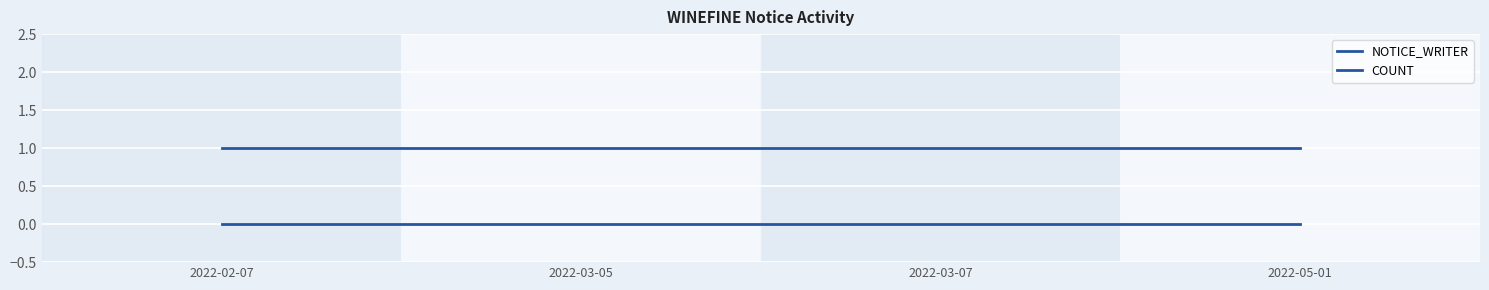

What is the label of the 1st point from the right?

2022-05-01